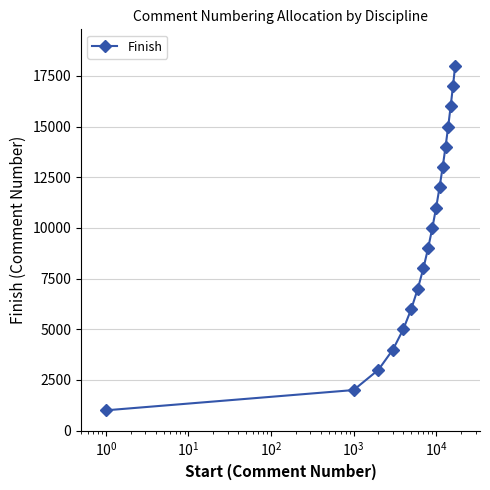

True or false: the data has more than 2 interior local peaks.

False